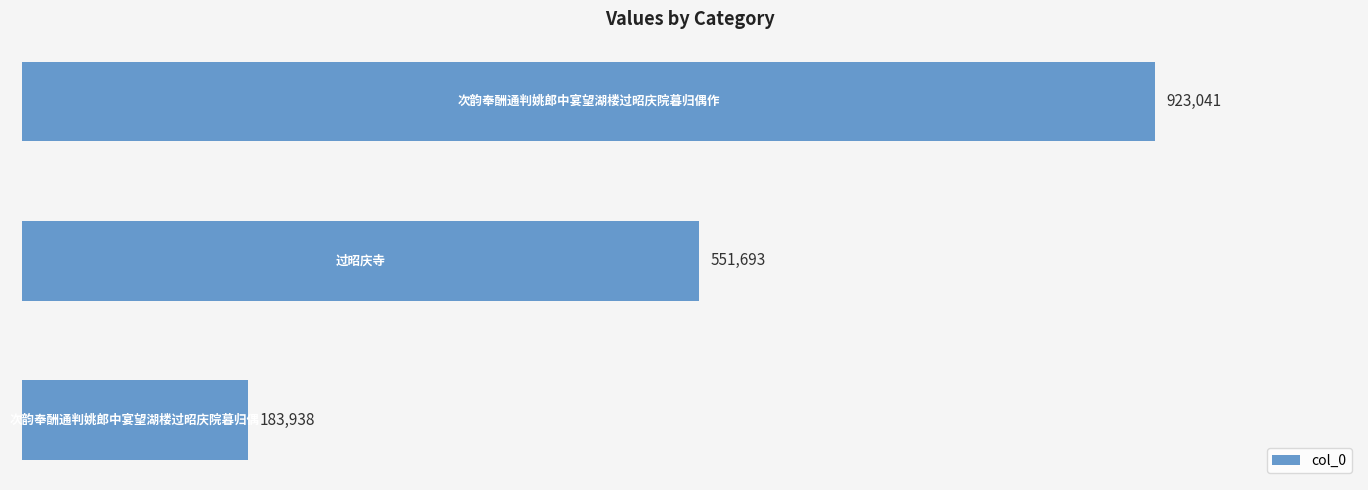

What is the minimum value shown in the chart?

183938